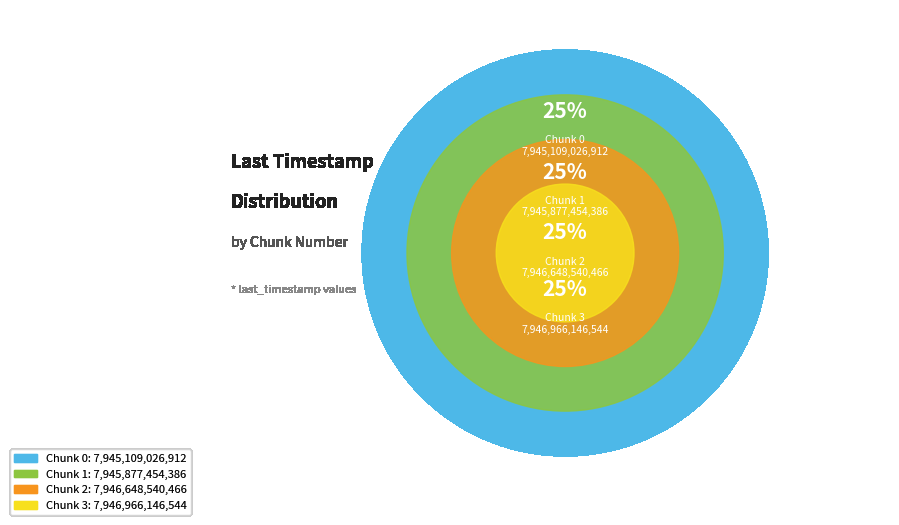

Approximately how many times larger is the value at 3 compared to 0?

1.0